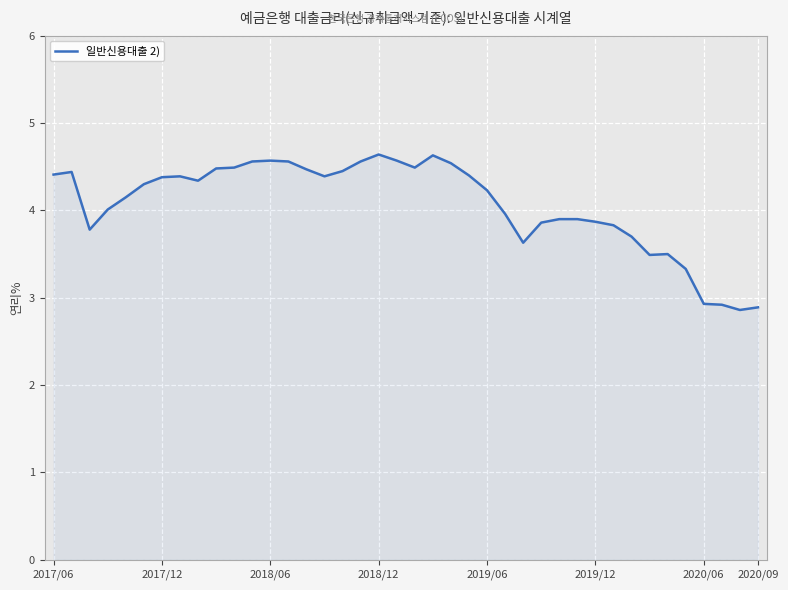

What is the maximum value shown in the chart?

4.6